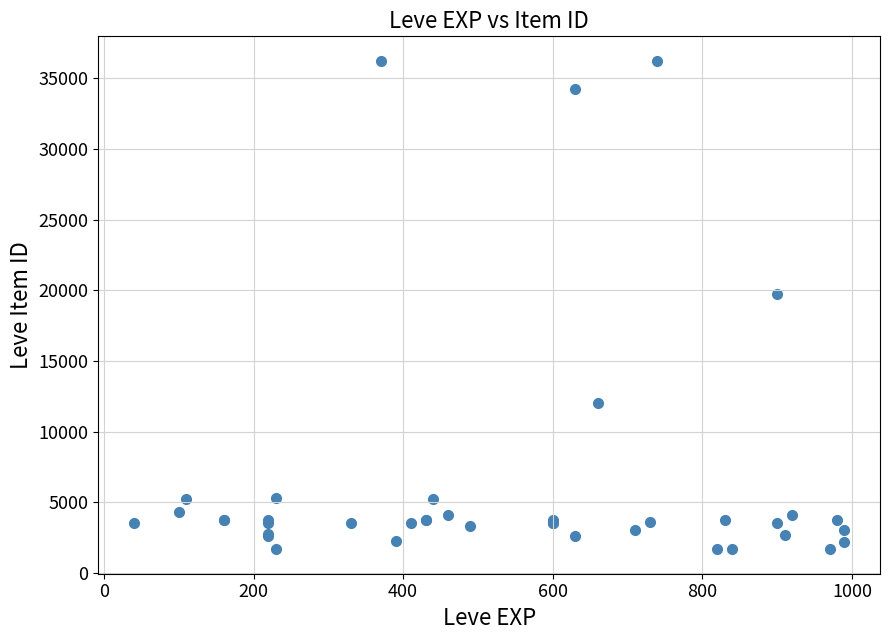

What Y value in the scatter plot is closest to 18967?

19744